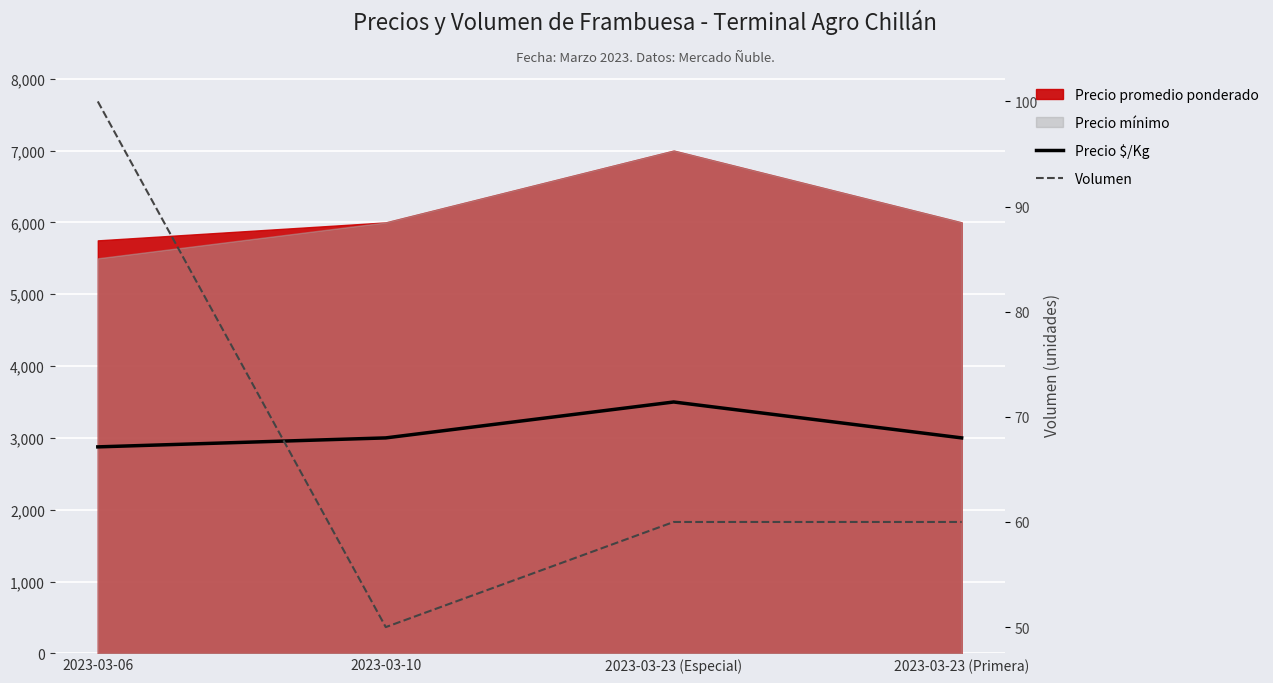

True or false: Precio $/Kg has a value of 3500 at 2023-03-23 (Especial).

True